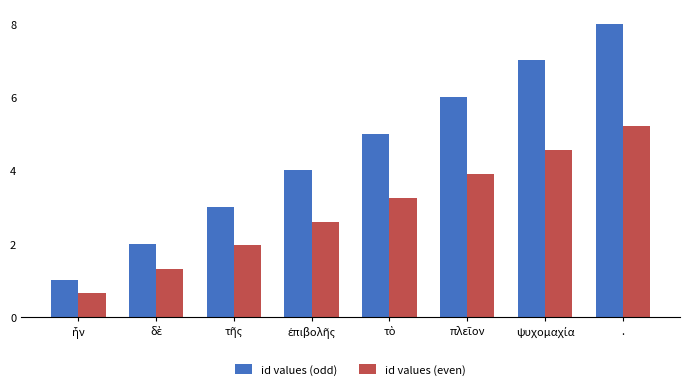

How many distinct data groups are displayed?

2